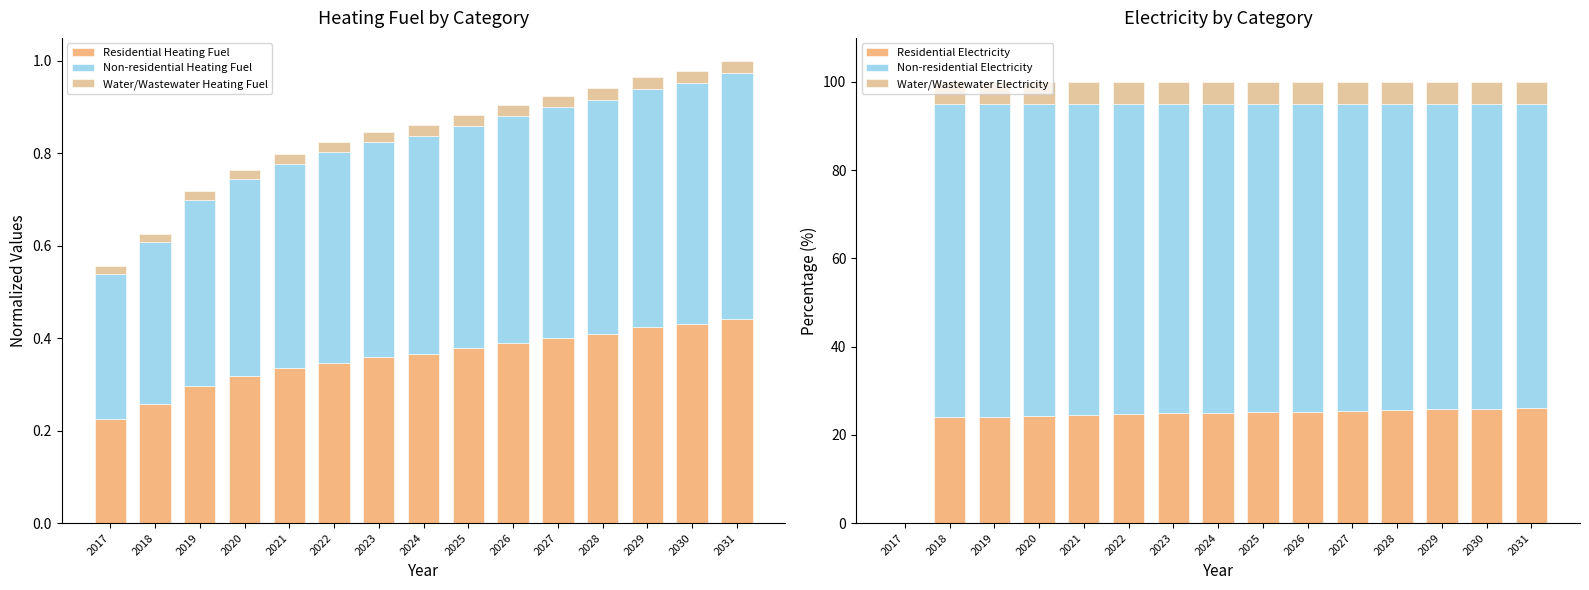

How many values in Residential Electricity are above zero?

14